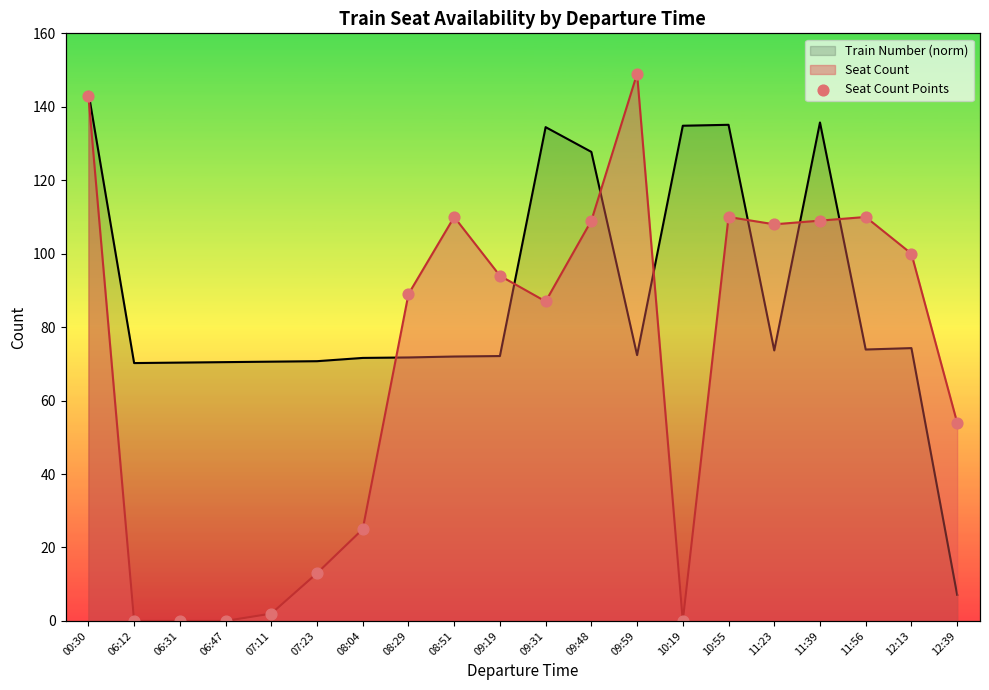

Which has a higher value, 09:19 or 10:19?

09:19